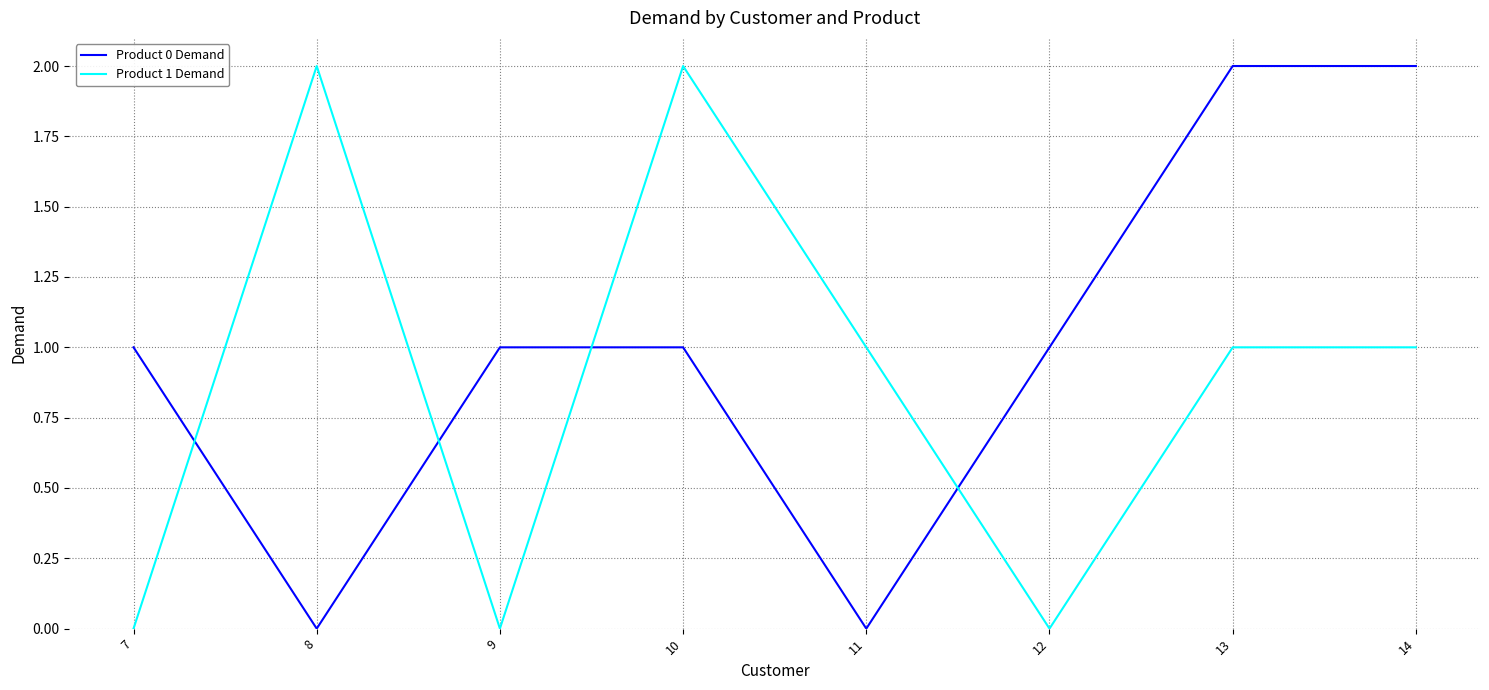

Between 11 and 13, which series saw the biggest shift?

Product 0 Demand